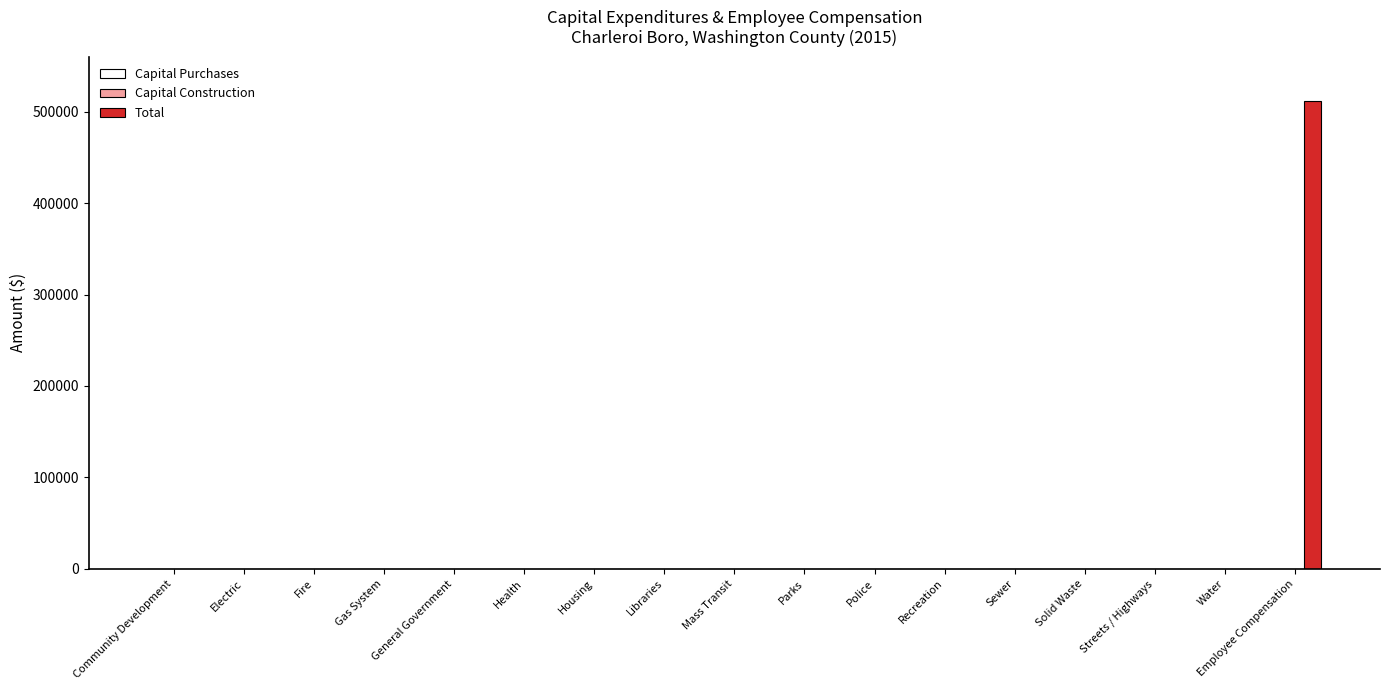

What is the sum of all values?

511749